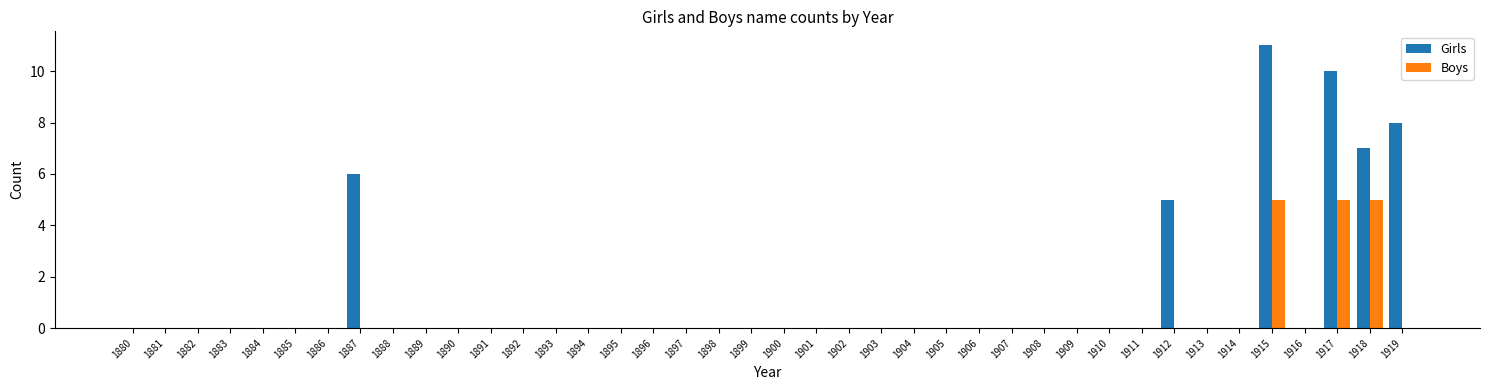

Reading left to right, extract all data points from this chart.

Girls: 1880=0	1881=0	1882=0	1883=0	1884=0	1885=0	1886=0	1887=6	1888=0	1889=0	1890=0	1891=0	1892=0	1893=0	1894=0	1895=0	1896=0	1897=0	1898=0	1899=0	1900=0	1901=0	1902=0	1903=0	1904=0	1905=0	1906=0	1907=0	1908=0	1909=0	1910=0	1911=0	1912=5	1913=0	1914=0	1915=11	1916=0	1917=10	1918=7	1919=8
Boys: 1880=0	1881=0	1882=0	1883=0	1884=0	1885=0	1886=0	1887=0	1888=0	1889=0	1890=0	1891=0	1892=0	1893=0	1894=0	1895=0	1896=0	1897=0	1898=0	1899=0	1900=0	1901=0	1902=0	1903=0	1904=0	1905=0	1906=0	1907=0	1908=0	1909=0	1910=0	1911=0	1912=0	1913=0	1914=0	1915=5	1916=0	1917=5	1918=5	1919=0